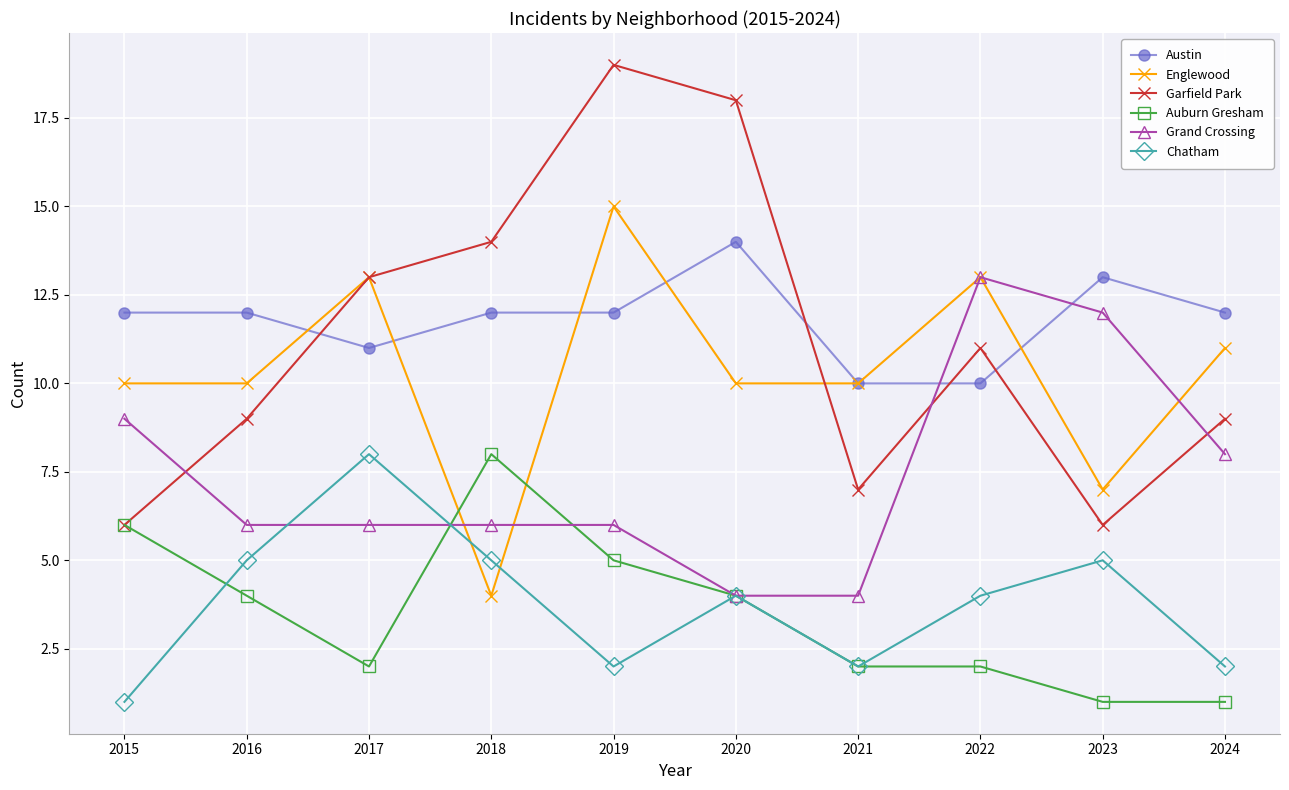

What is the difference between the highest and lowest values at 2017?

11